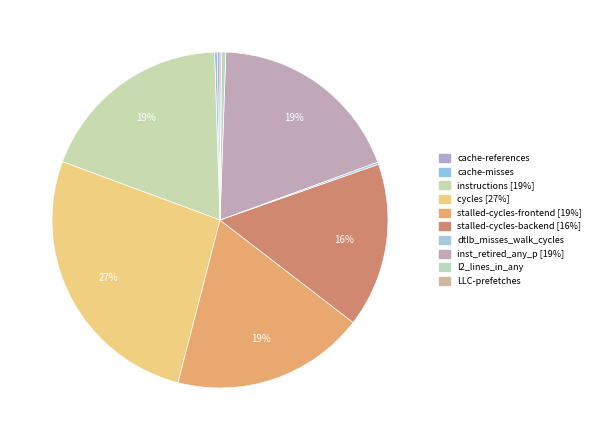

Is it true that dtlb_misses_walk_cycles is 1% of the pie?

False